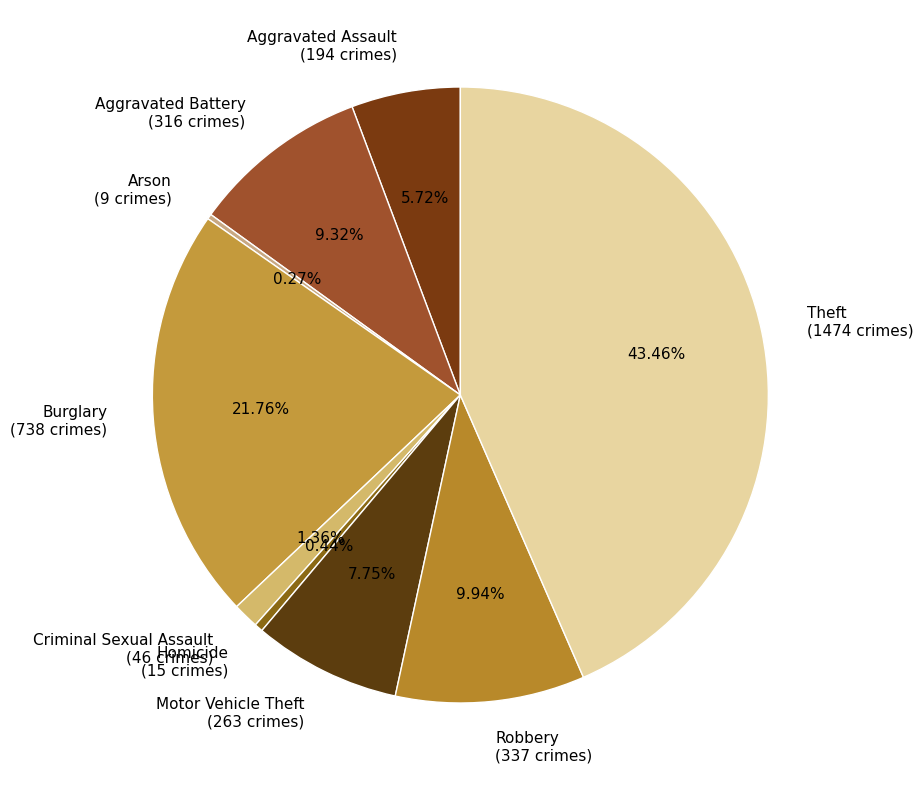

Which has a higher value, Burglary (738 crimes) or Homicide (15 crimes)?

Burglary (738 crimes)